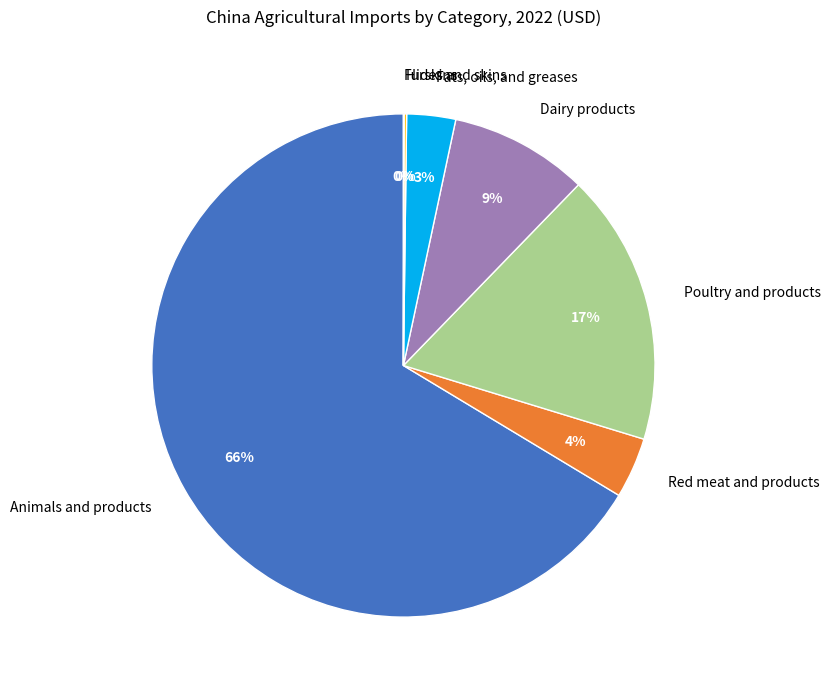

To the nearest percent, what is the average slice percentage?

14%